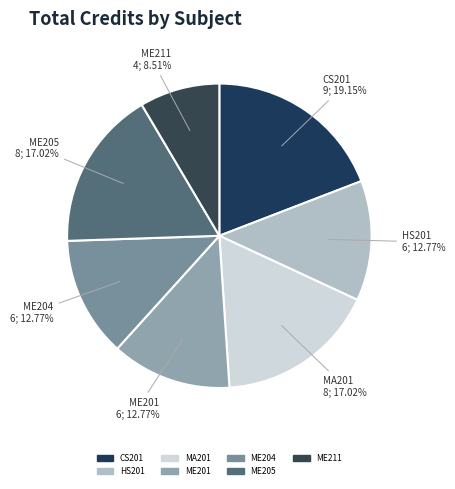

True or false: HS201 accounts for 4% of the total.

False